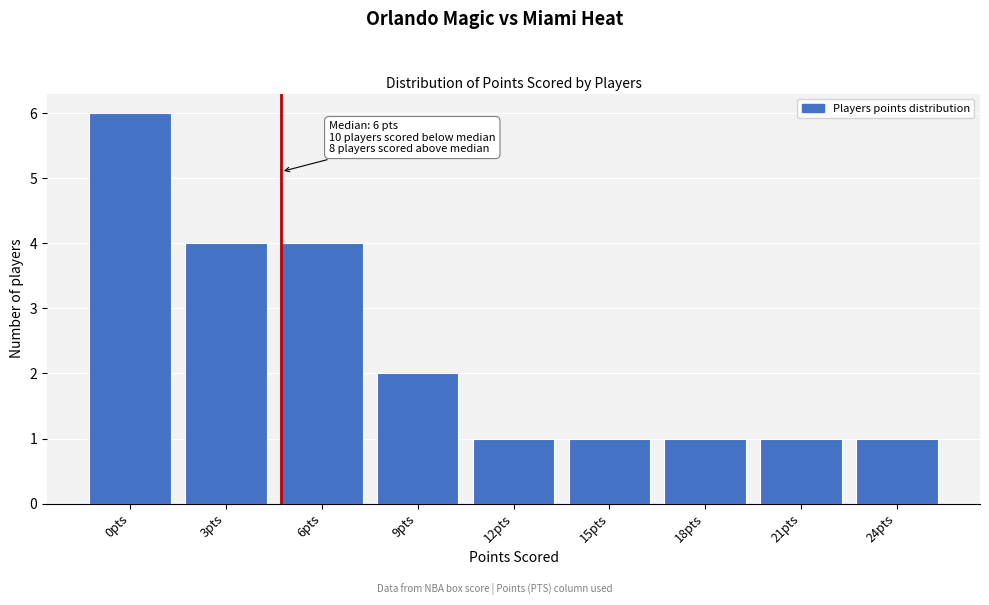

Reading left to right, what are all the values shown in this chart?

0pts=6	3pts=4	6pts=4	9pts=2	12pts=1	15pts=1	18pts=1	21pts=1	24pts=1